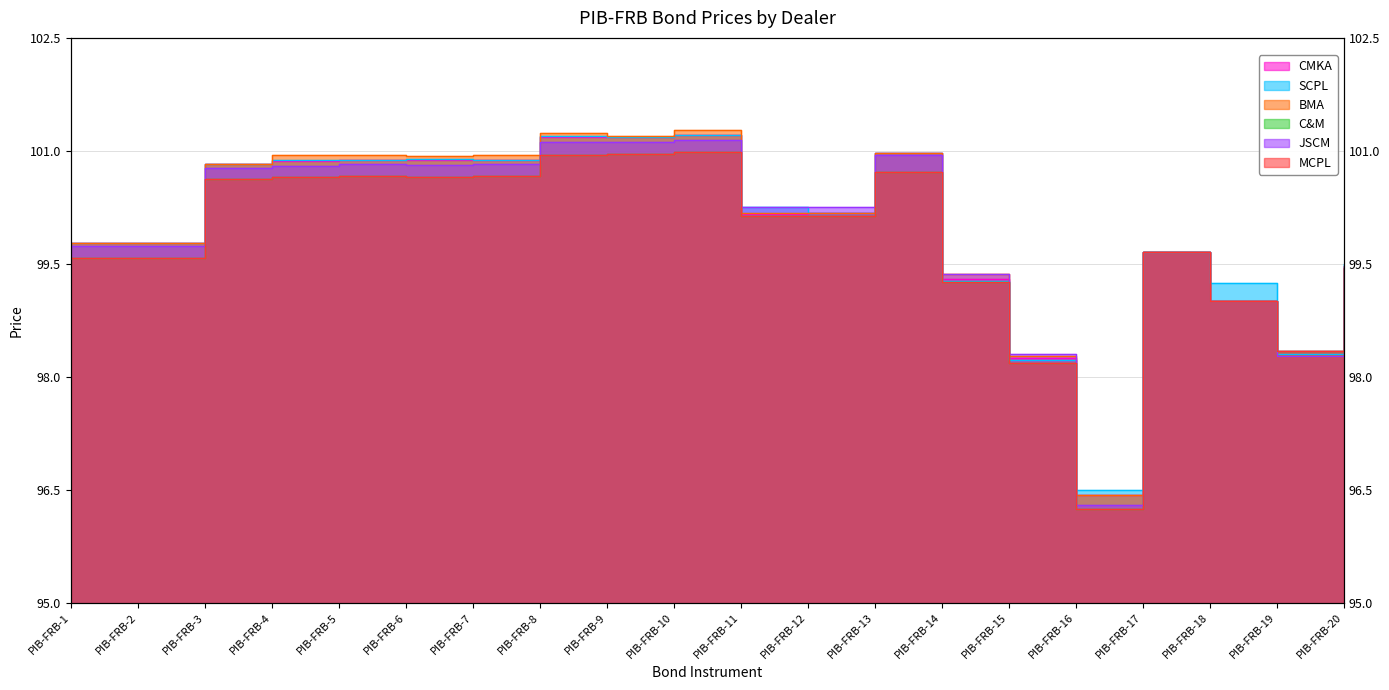

Reading right to left, what are all the values shown in this chart?

CMKA: PIB-FRB-20=99.5	PIB-FRB-19=98.3	PIB-FRB-18=99.0	PIB-FRB-17=99.7	PIB-FRB-16=96.4	PIB-FRB-15=98.2	PIB-FRB-14=99.3	PIB-FRB-13=101.0	PIB-FRB-12=100.2	PIB-FRB-11=100.2	PIB-FRB-10=101.2	PIB-FRB-9=101.2	PIB-FRB-8=101.2	PIB-FRB-7=100.9	PIB-FRB-6=100.9	PIB-FRB-5=100.9	PIB-FRB-4=100.9	PIB-FRB-3=100.8	PIB-FRB-2=99.8	PIB-FRB-1=99.8
SCPL: PIB-FRB-20=99.5	PIB-FRB-19=98.3	PIB-FRB-18=99.2	PIB-FRB-17=99.7	PIB-FRB-16=96.5	PIB-FRB-15=98.2	PIB-FRB-14=99.3	PIB-FRB-13=101.0	PIB-FRB-12=100.2	PIB-FRB-11=100.3	PIB-FRB-10=101.2	PIB-FRB-9=101.2	PIB-FRB-8=101.2	PIB-FRB-7=100.9	PIB-FRB-6=100.9	PIB-FRB-5=100.9	PIB-FRB-4=100.9	PIB-FRB-3=100.8	PIB-FRB-2=99.8	PIB-FRB-1=99.8
BMA: PIB-FRB-20=99.5	PIB-FRB-19=98.3	PIB-FRB-18=99.0	PIB-FRB-17=99.7	PIB-FRB-16=96.4	PIB-FRB-15=98.3	PIB-FRB-14=99.4	PIB-FRB-13=101.0	PIB-FRB-12=100.2	PIB-FRB-11=100.2	PIB-FRB-10=101.3	PIB-FRB-9=101.2	PIB-FRB-8=101.2	PIB-FRB-7=100.9	PIB-FRB-6=100.9	PIB-FRB-5=100.9	PIB-FRB-4=100.9	PIB-FRB-3=100.8	PIB-FRB-2=99.8	PIB-FRB-1=99.8
C&M: PIB-FRB-20=99.5	PIB-FRB-19=98.3	PIB-FRB-18=99.0	PIB-FRB-17=99.7	PIB-FRB-16=96.2	PIB-FRB-15=98.2	PIB-FRB-14=99.3	PIB-FRB-13=100.7	PIB-FRB-12=100.1	PIB-FRB-11=100.1	PIB-FRB-10=101.0	PIB-FRB-9=101.0	PIB-FRB-8=101.0	PIB-FRB-7=100.7	PIB-FRB-6=100.7	PIB-FRB-5=100.7	PIB-FRB-4=100.7	PIB-FRB-3=100.6	PIB-FRB-2=99.6	PIB-FRB-1=99.6
JSCM: PIB-FRB-20=99.5	PIB-FRB-19=98.3	PIB-FRB-18=99.0	PIB-FRB-17=99.7	PIB-FRB-16=96.3	PIB-FRB-15=98.3	PIB-FRB-14=99.4	PIB-FRB-13=101.0	PIB-FRB-12=100.2	PIB-FRB-11=100.2	PIB-FRB-10=101.2	PIB-FRB-9=101.1	PIB-FRB-8=101.1	PIB-FRB-7=100.8	PIB-FRB-6=100.8	PIB-FRB-5=100.8	PIB-FRB-4=100.8	PIB-FRB-3=100.8	PIB-FRB-2=99.7	PIB-FRB-1=99.7
MCPL: PIB-FRB-20=99.5	PIB-FRB-19=98.3	PIB-FRB-18=99.0	PIB-FRB-17=99.7	PIB-FRB-16=96.2	PIB-FRB-15=98.2	PIB-FRB-14=99.3	PIB-FRB-13=100.7	PIB-FRB-12=100.1	PIB-FRB-11=100.1	PIB-FRB-10=101.0	PIB-FRB-9=101.0	PIB-FRB-8=101.0	PIB-FRB-7=100.7	PIB-FRB-6=100.7	PIB-FRB-5=100.7	PIB-FRB-4=100.7	PIB-FRB-3=100.6	PIB-FRB-2=99.6	PIB-FRB-1=99.6